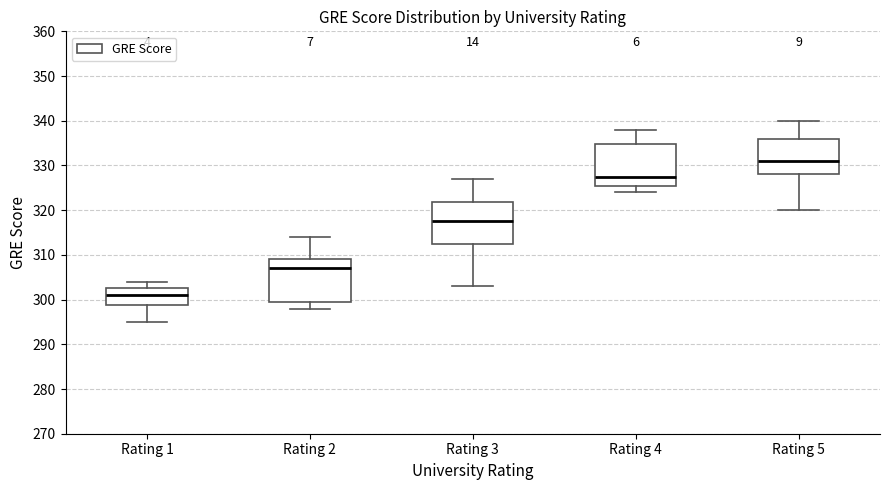

Where does the lower whisker of the box for Rating 2 end on the y-axis? The values are not printed on the chart, so give them approximately, as read against the axis.

298